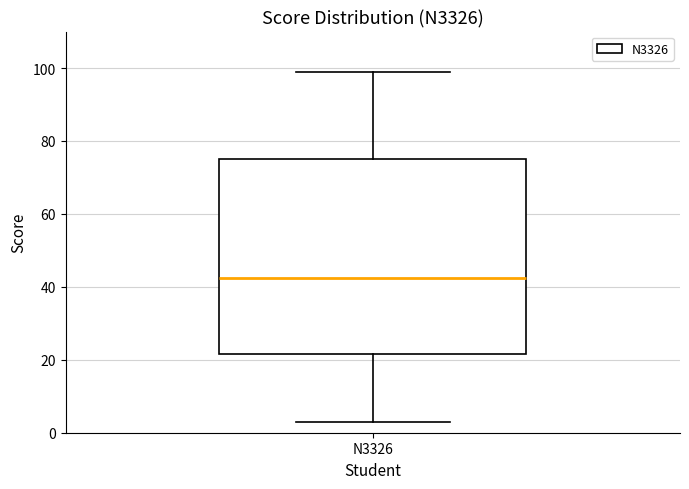

Read this box plot against the y-axis: the position of the median line, the range covered by the box, and the ends of both whiskers. The values are not printed on the chart, so give them approximately, as read against the axis.

median 42, box 22 to 76, whiskers 4 to 100